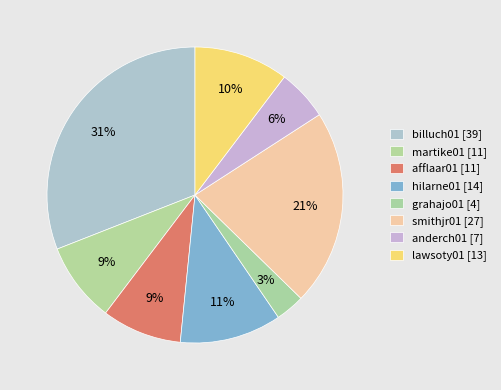

What is the smallest slice in the pie chart?

grahajo01